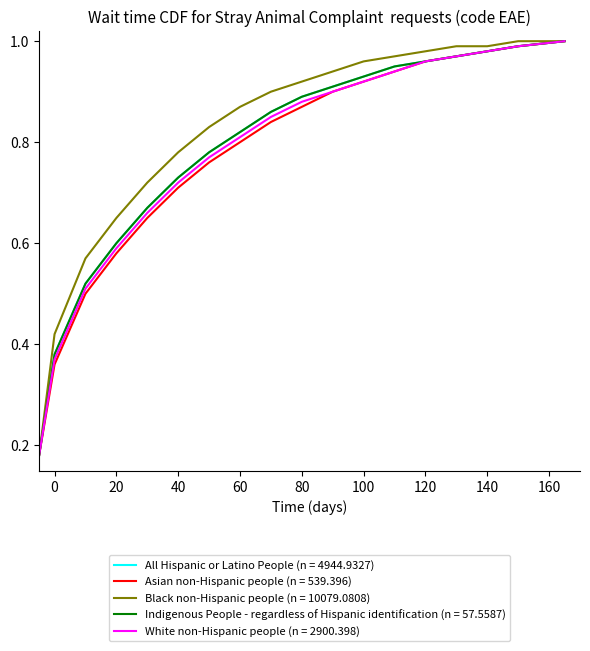

At how many categories does at least one series exceed 0?

18